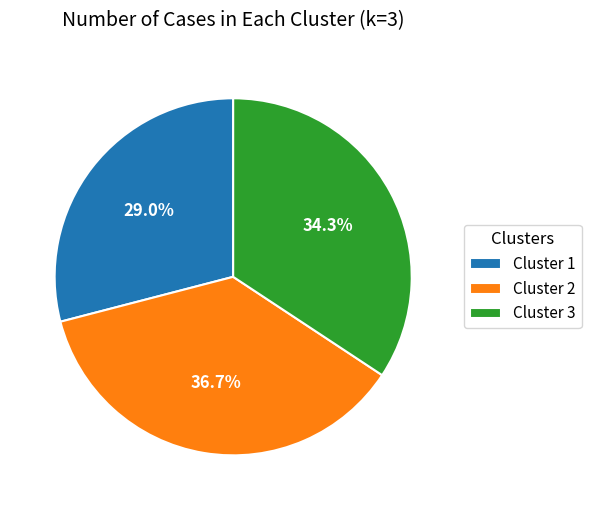

Which slice is the smallest?

Cluster 1